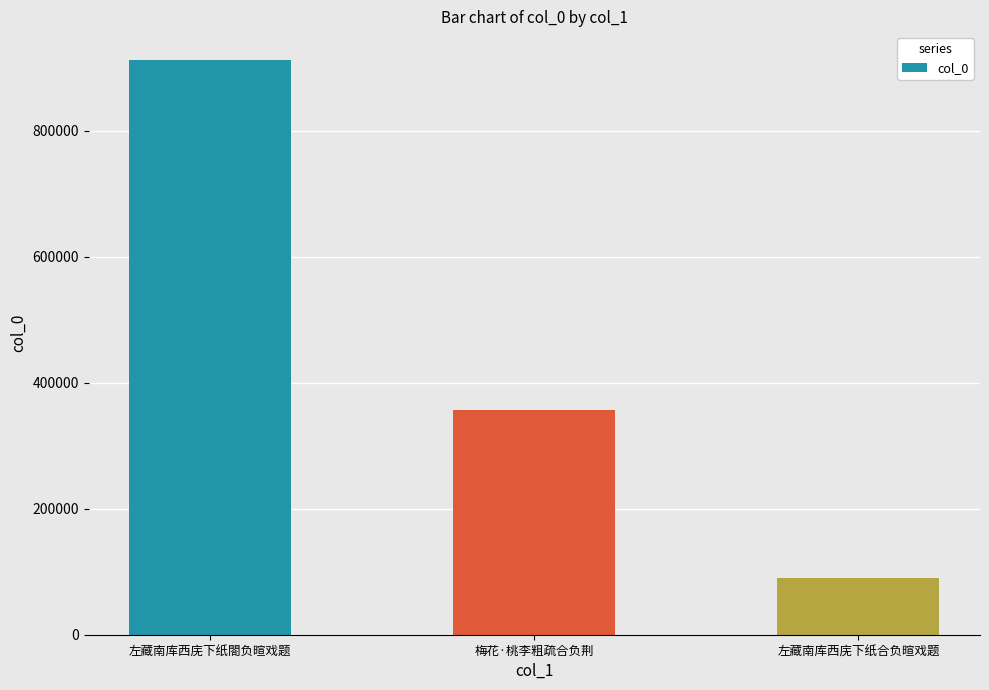

What is the change in value from 左藏南库西庑下纸閤负暄戏题 to 左藏南库西庑下纸合负暄戏题?

-821642